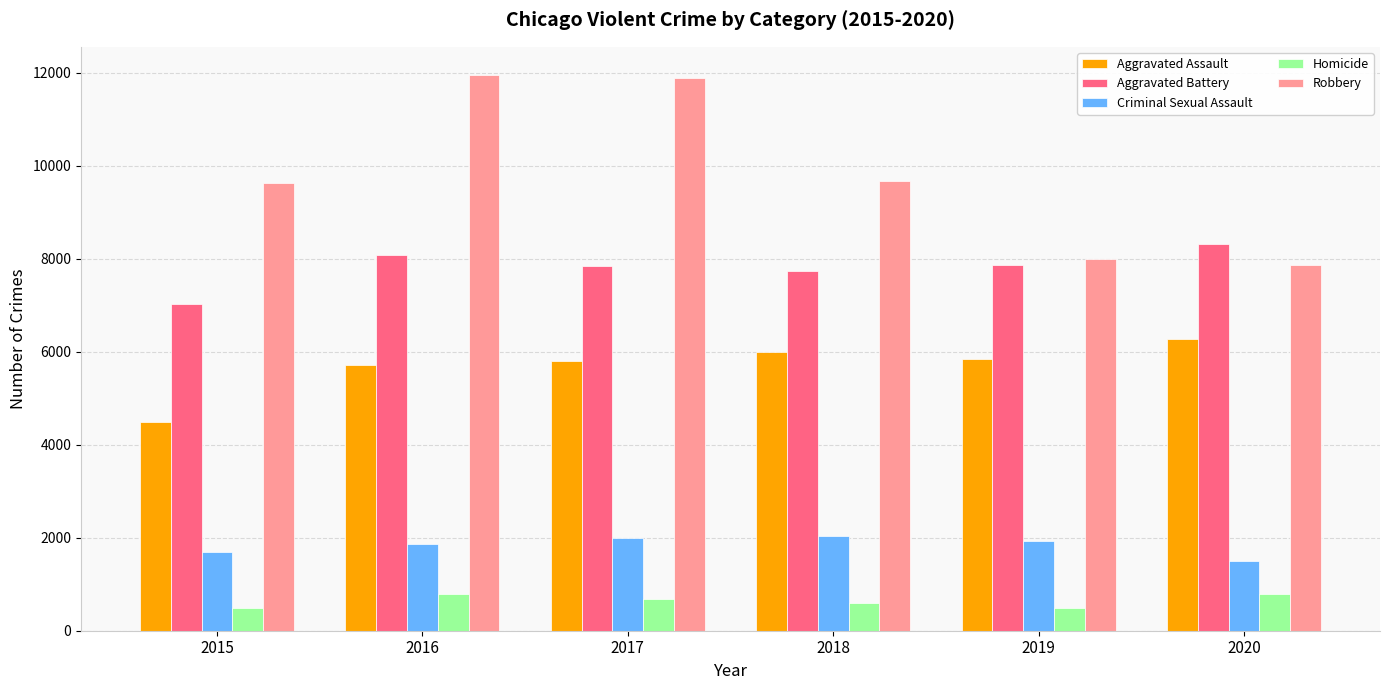

Which series has the widest spread of values?

Robbery